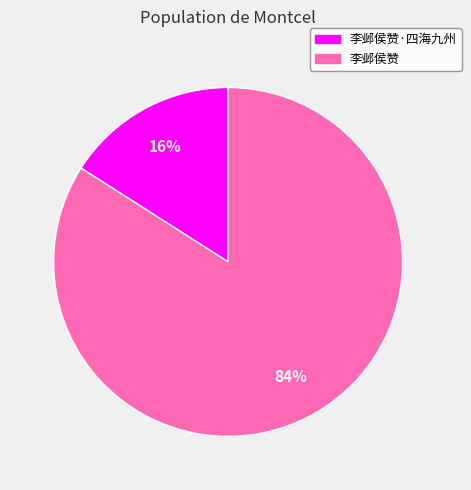

Between 李邺侯赞·四海九州 and 李邺侯赞, which is larger?

李邺侯赞